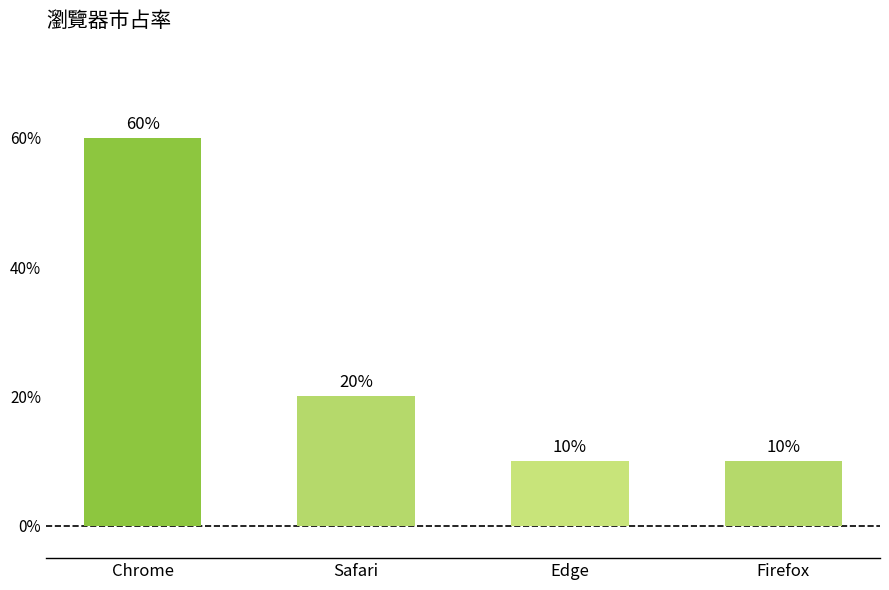

Where is the data nearest to the value 35?

Safari